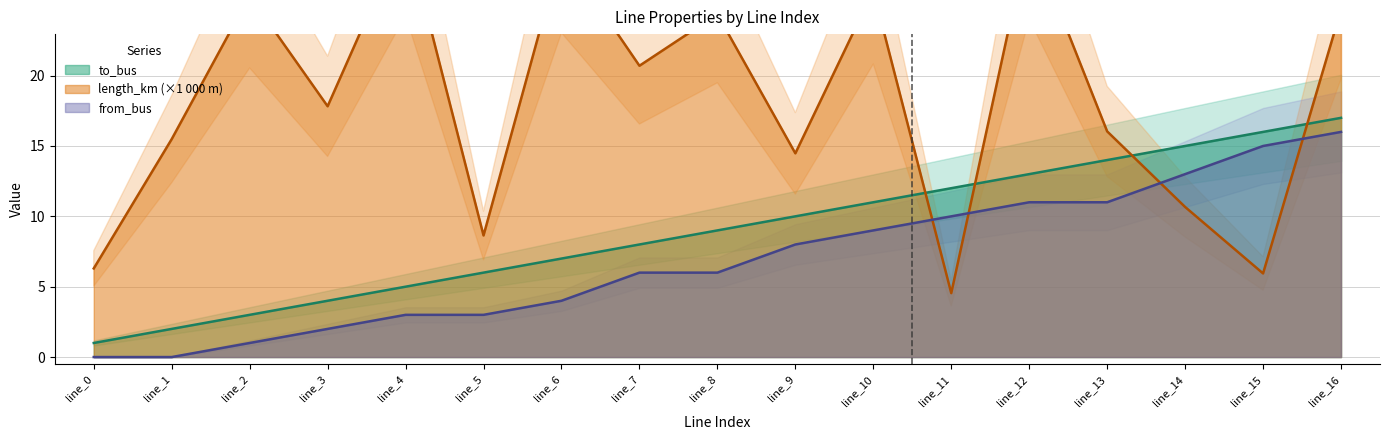

What is the sum of all from_bus values?

118